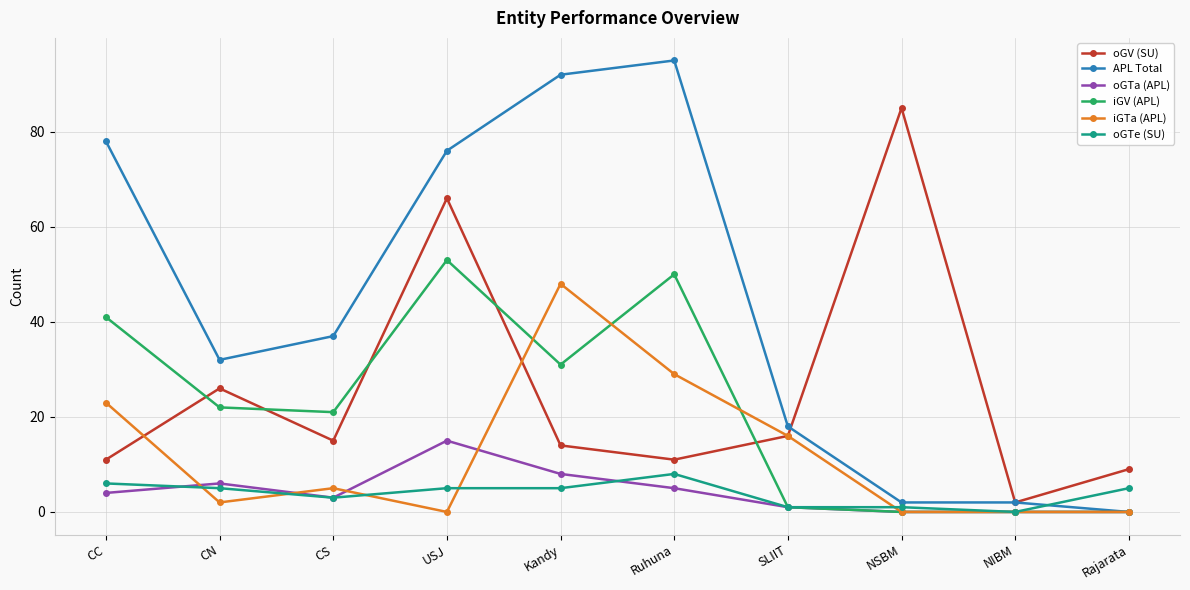

What is the maximum value shown in the chart?

95